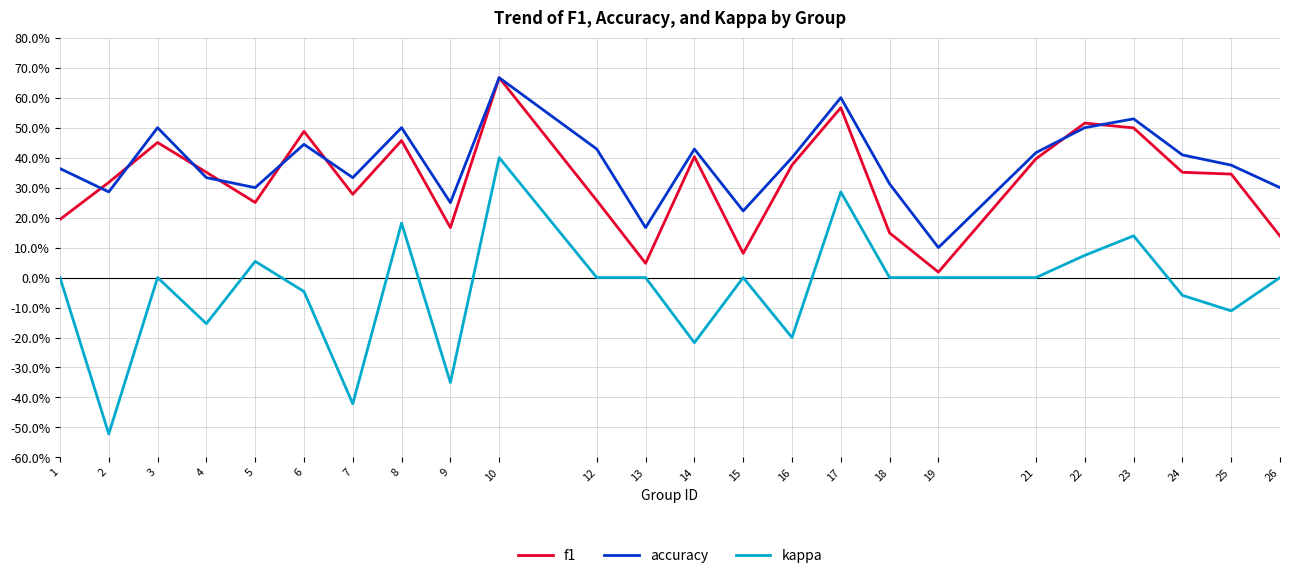

In f1, how many points are higher than both neighbors (excluding endpoints)?

7